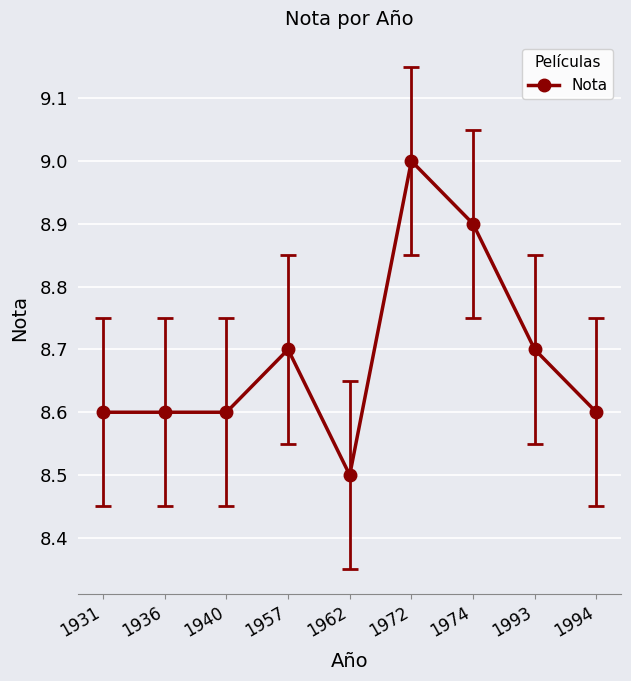

What is the value of the 6th point from the left?

9.0